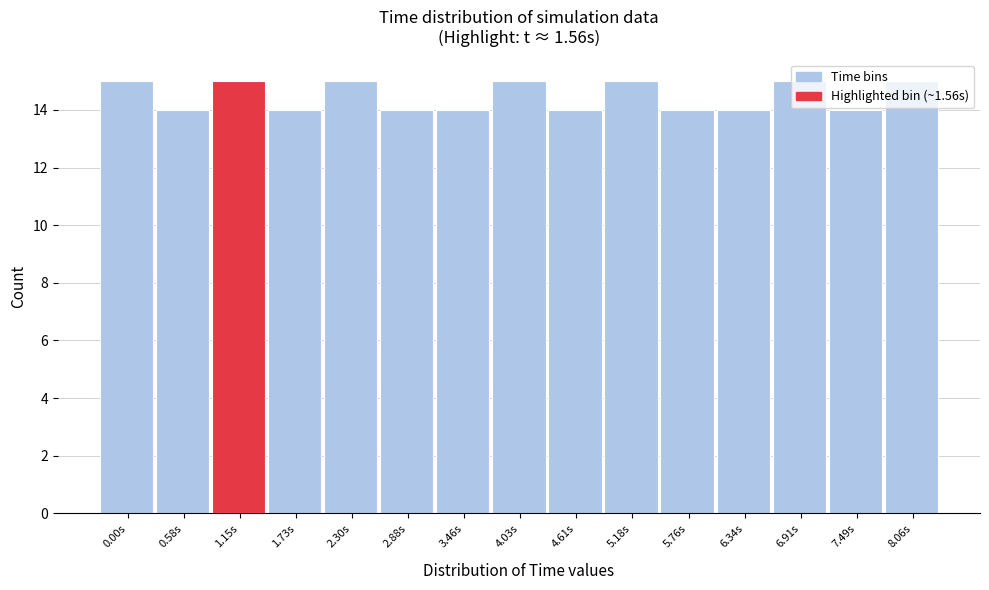

Between 0.58s and 8.06s, which is larger?

8.06s